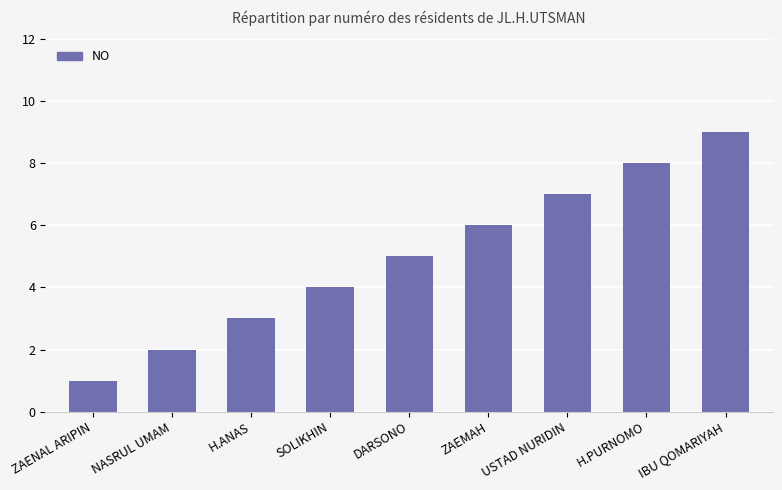

Reading right to left, extract all data points from this chart.

IBU QOMARIYAH=9	H.PURNOMO=8	USTAD NURIDIN=7	ZAEMAH=6	DARSONO=5	SOLIKHIN=4	H.ANAS=3	NASRUL UMAM=2	ZAENAL ARIPIN=1